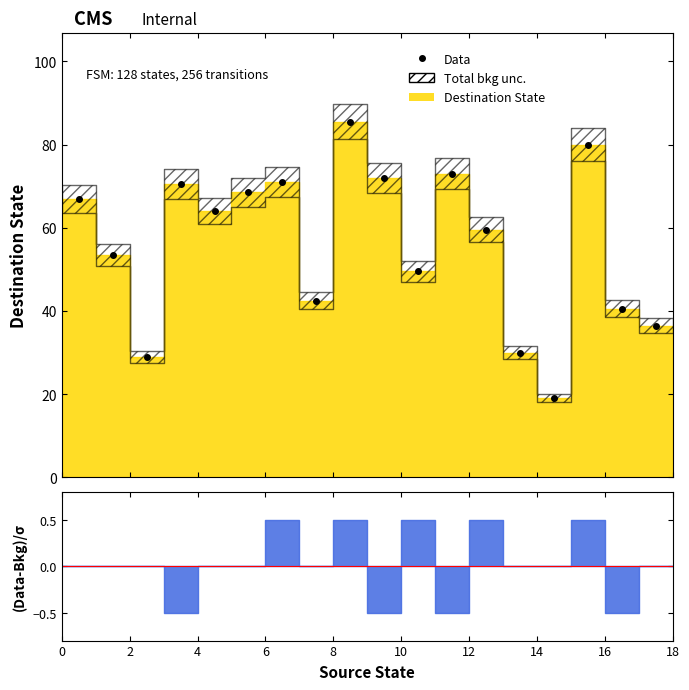

How many interior local peaks (higher than both neighbors) does the data have?

5